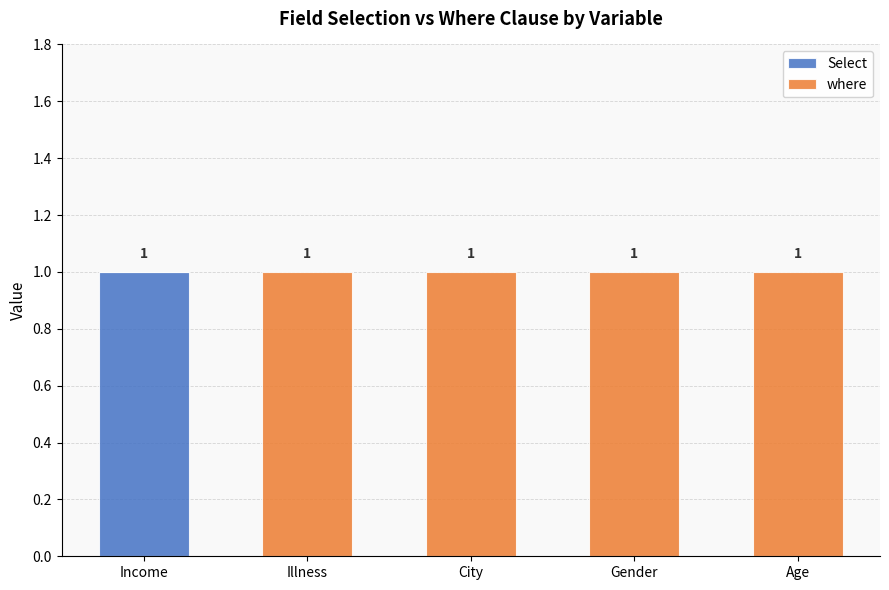

At which label does Select reach its peak?

Income